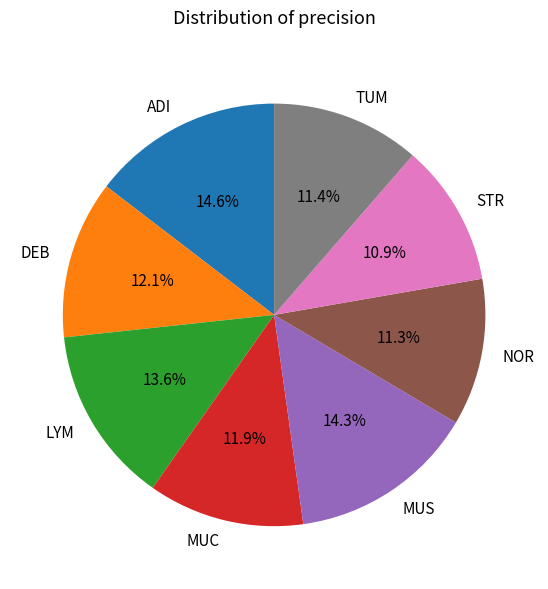

How many segments does this pie chart have?

8